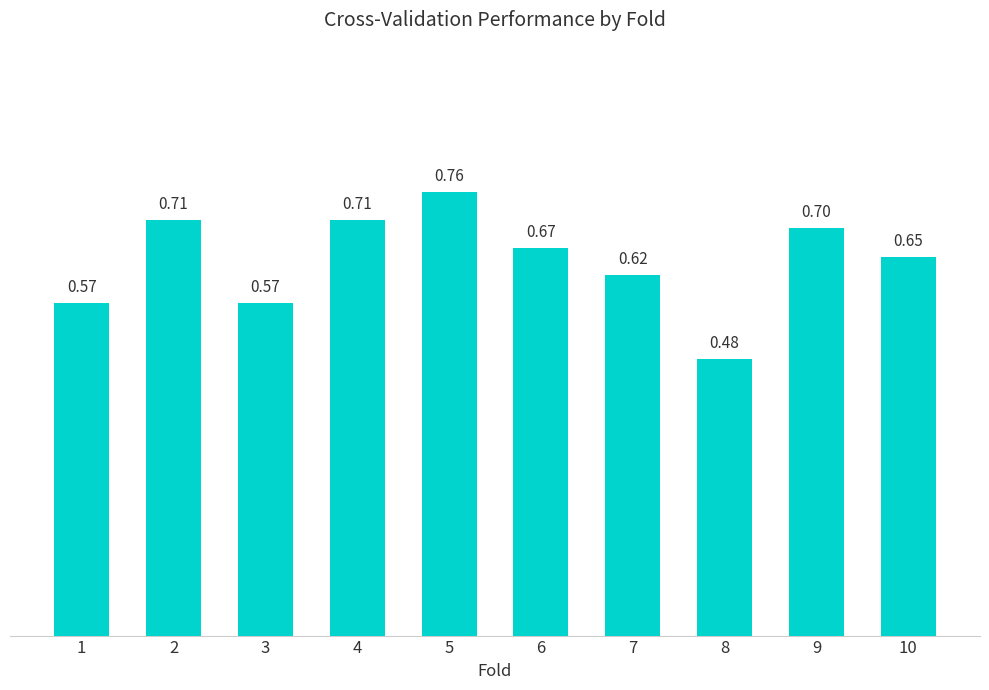

The value at 5 is 0.2. True or false?

False